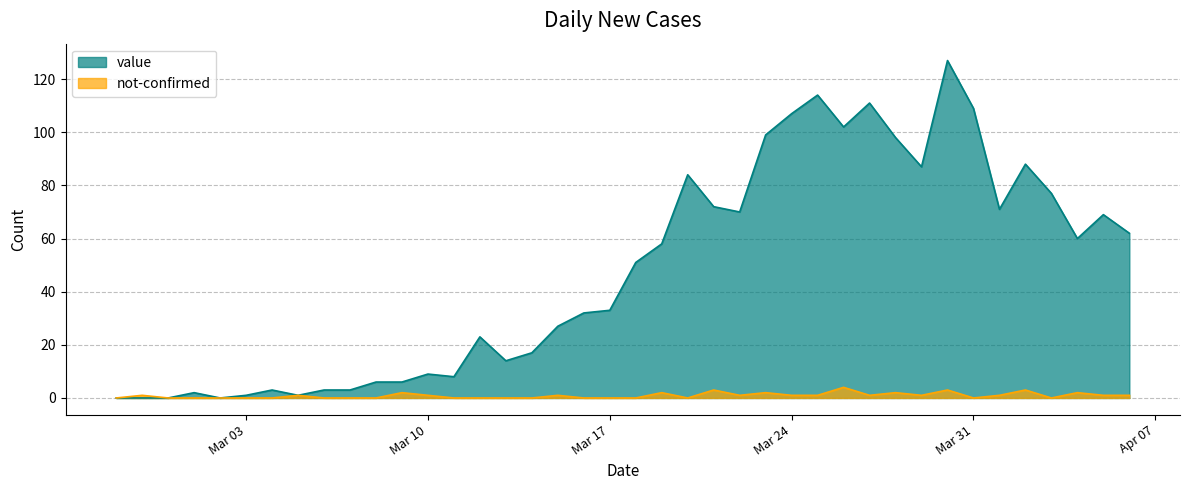

Is the value of value at 2020-03-16 greater than the value of not-confirmed at 2020-04-03?

Yes